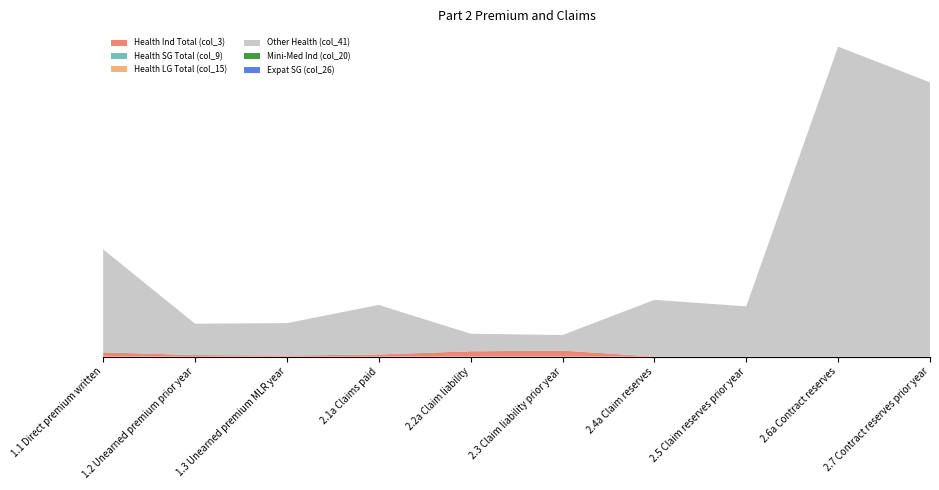

Reading right to left, list all the values displayed in this chart.

Health Ind Total (col_3): 2.7 Contract reserves prior year=0.0	2.6a Contract reserves=0.0	2.5 Claim reserves prior year=16200.0	2.4a Claim reserves=16200.0	2.3 Claim liability prior year=1040777.0	2.2a Claim liability=922531.0	2.1a Claims paid=373396.0	1.3 Unearned premium MLR year=179718.6	1.2 Unearned premium prior year=271498.4	1.1 Direct premium written=744749.3
Health SG Total (col_9): 2.7 Contract reserves prior year=0.0	2.6a Contract reserves=0.0	2.5 Claim reserves prior year=0.0	2.4a Claim reserves=0.0	2.3 Claim liability prior year=0.0	2.2a Claim liability=0.0	2.1a Claims paid=0.0	1.3 Unearned premium MLR year=0.0	1.2 Unearned premium prior year=0.0	1.1 Direct premium written=0.0
Health LG Total (col_15): 2.7 Contract reserves prior year=0.0	2.6a Contract reserves=0.0	2.5 Claim reserves prior year=0.0	2.4a Claim reserves=0.0	2.3 Claim liability prior year=0.0	2.2a Claim liability=0.0	2.1a Claims paid=0.0	1.3 Unearned premium MLR year=0.0	1.2 Unearned premium prior year=0.0	1.1 Direct premium written=0.0
Other Health (col_41): 2.7 Contract reserves prior year=47449547.6	2.6a Contract reserves=53637085.9	2.5 Claim reserves prior year=8681570.0	2.4a Claim reserves=9805313.0	2.3 Claim liability prior year=2692049.0	2.2a Claim liability=3033370.0	2.1a Claims paid=8572741.4	1.3 Unearned premium MLR year=5616790.8	1.2 Unearned premium prior year=5427595.3	1.1 Direct premium written=17811713.4
Mini-Med Ind (col_20): 2.7 Contract reserves prior year=0.0	2.6a Contract reserves=0.0	2.5 Claim reserves prior year=0.0	2.4a Claim reserves=0.0	2.3 Claim liability prior year=0.0	2.2a Claim liability=0.0	2.1a Claims paid=0.0	1.3 Unearned premium MLR year=0.0	1.2 Unearned premium prior year=0.0	1.1 Direct premium written=0.0
Expat SG (col_26): 2.7 Contract reserves prior year=0.0	2.6a Contract reserves=0.0	2.5 Claim reserves prior year=0.0	2.4a Claim reserves=0.0	2.3 Claim liability prior year=0.0	2.2a Claim liability=0.0	2.1a Claims paid=0.0	1.3 Unearned premium MLR year=0.0	1.2 Unearned premium prior year=0.0	1.1 Direct premium written=0.0